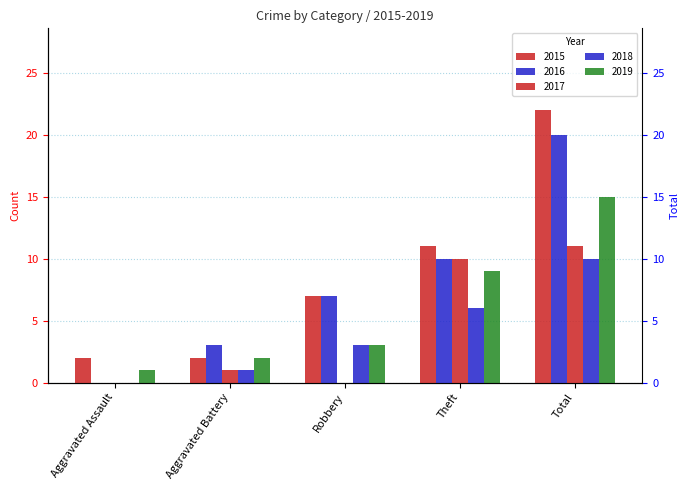

Is the value of 2017 at Robbery greater than the value of 2016 at Theft?

No